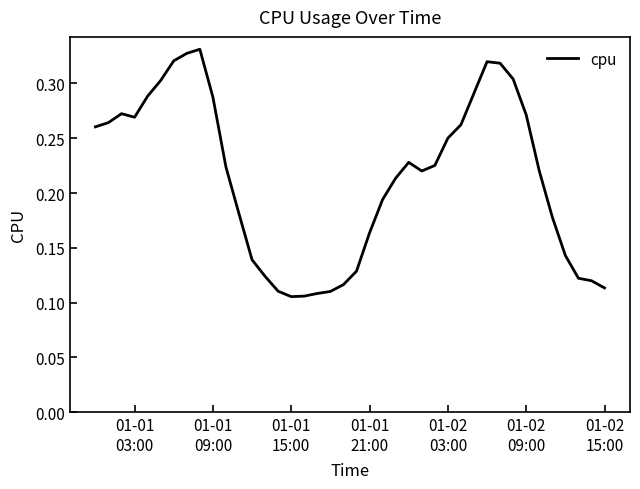

How many lines are shown in the chart?

1